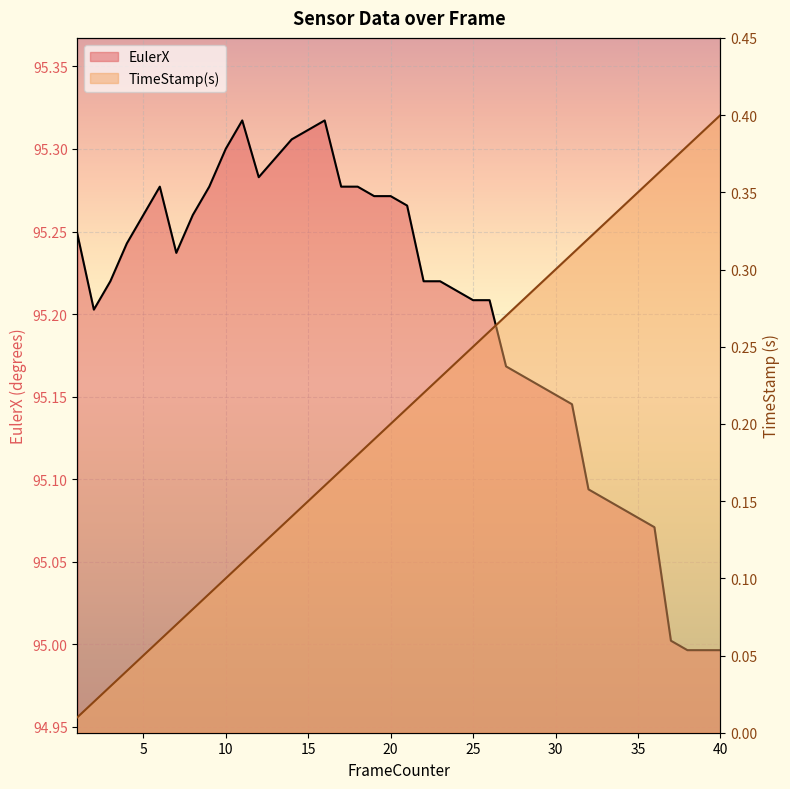

What is the sum of the TimeStamp(s) values at 27 and 9?

0.4